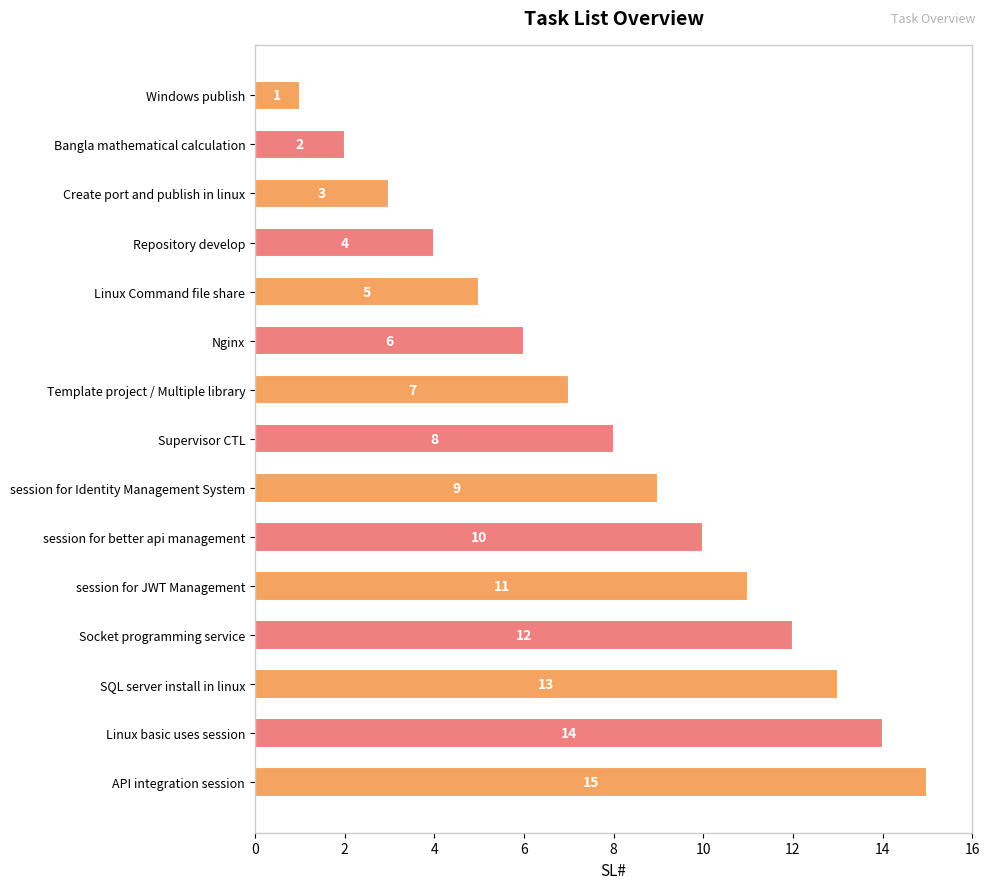

How many series are shown in this chart?

1